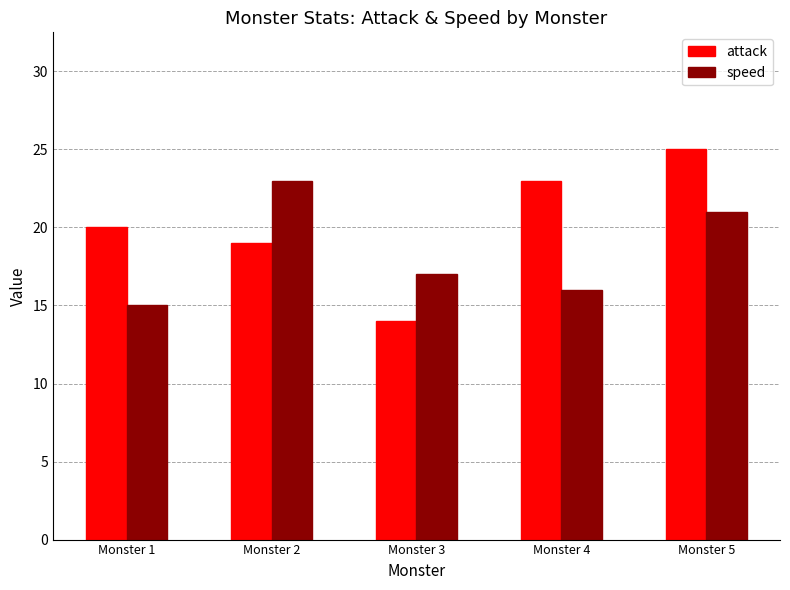

Are the bars horizontal?

No